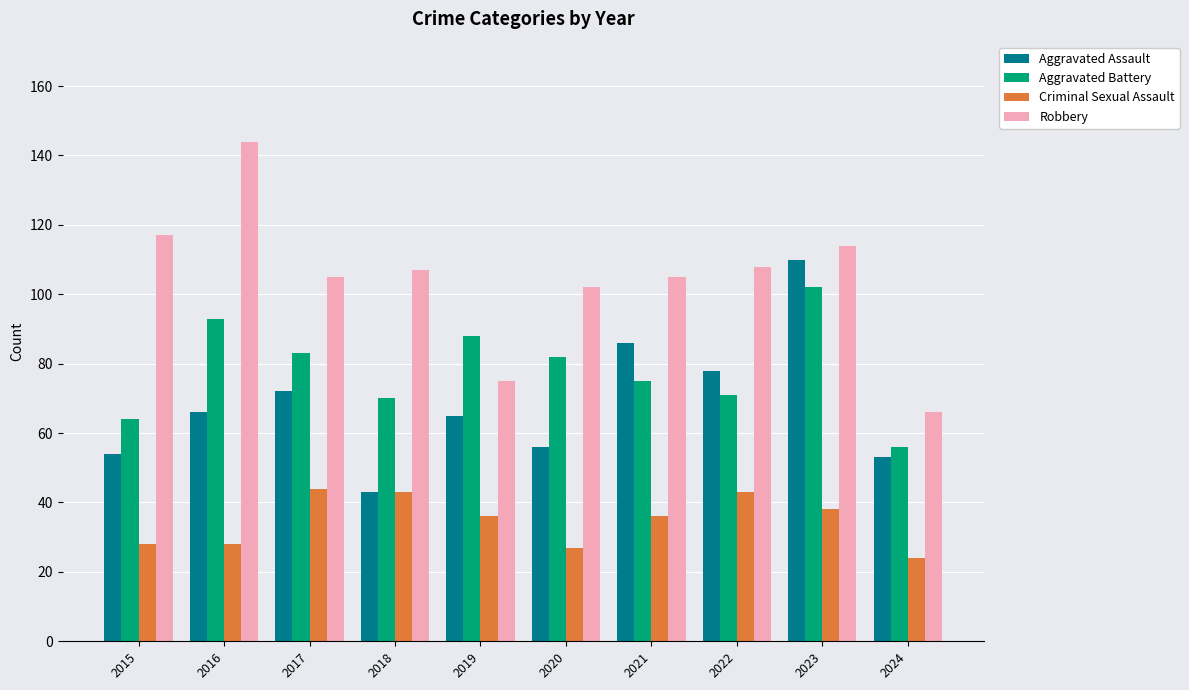

True or false: Aggravated Assault has a value of 36 at 2022.

False